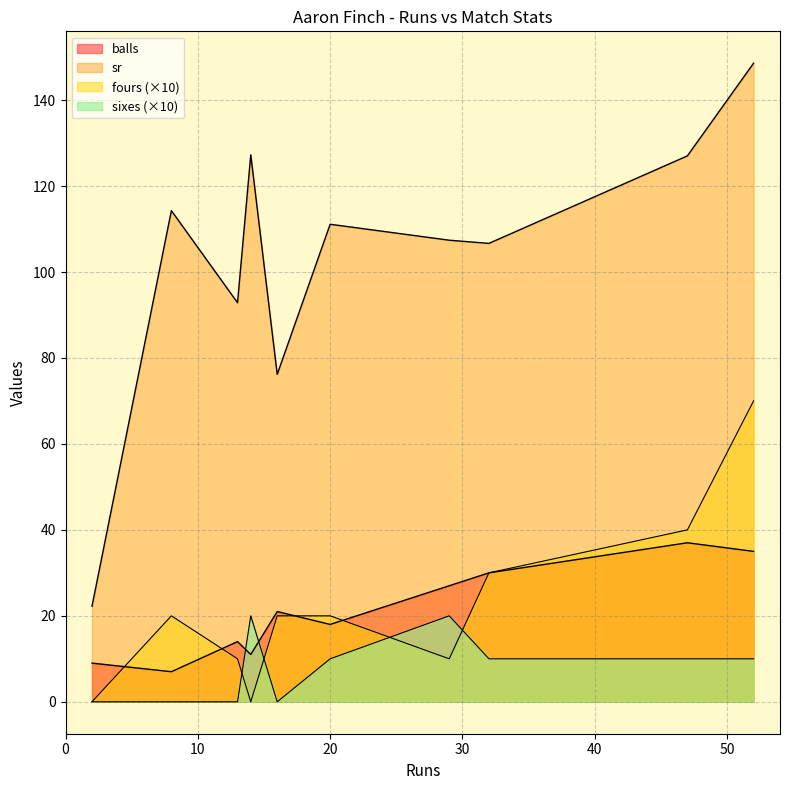

Reading left to right, what are all the values shown in this chart?

balls: 14=11.0	2=9.0	8=7.0	29=27.0	47=37.0	20=18.0	16=21.0	32=30.0	13=14.0	52=35.0
sr: 14=127.3	2=22.2	8=114.3	29=107.4	47=127.0	20=111.1	16=76.2	32=106.7	13=92.8	52=148.6
fours: 14=0.0	2=0.0	8=2.0	29=1.0	47=4.0	20=2.0	16=2.0	32=3.0	13=1.0	52=7.0
sixes: 14=2.0	2=0.0	8=0.0	29=2.0	47=1.0	20=1.0	16=0.0	32=1.0	13=0.0	52=1.0